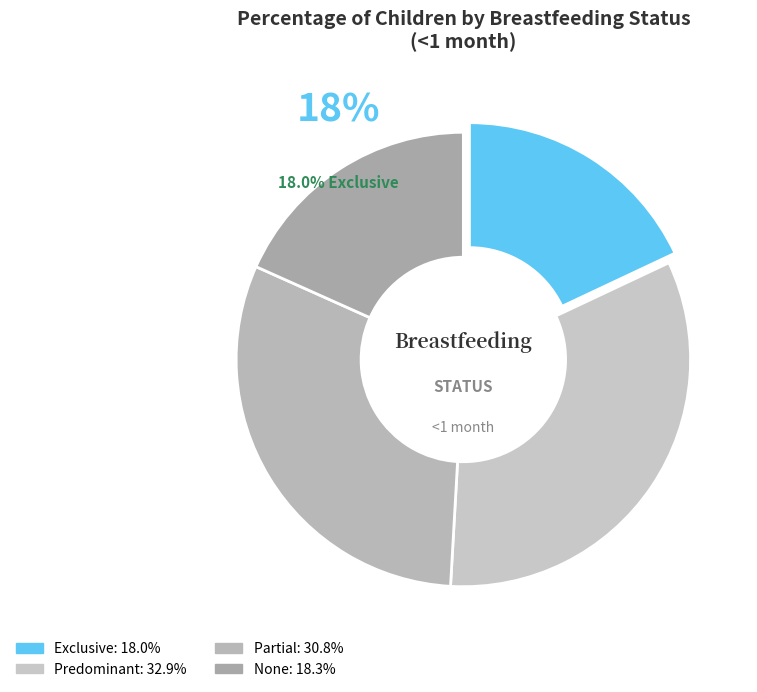

What is the total percentage of Partial and None?

49.1%